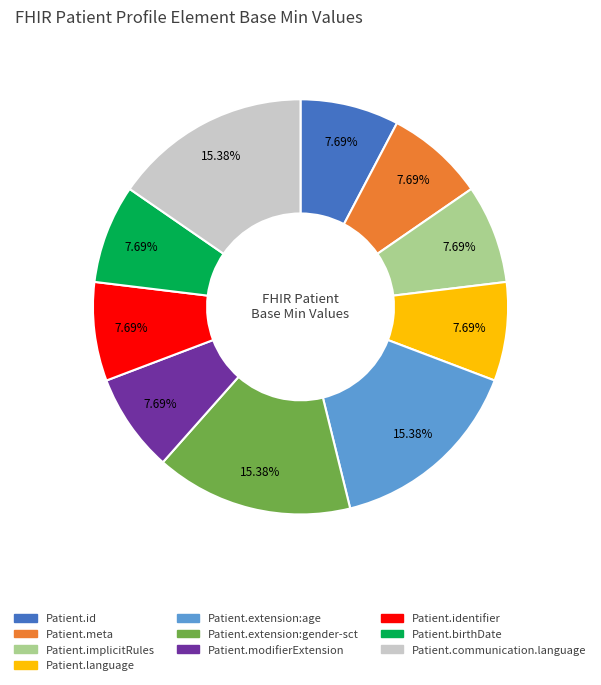

Is there any slice that represents more than half of the pie?

No